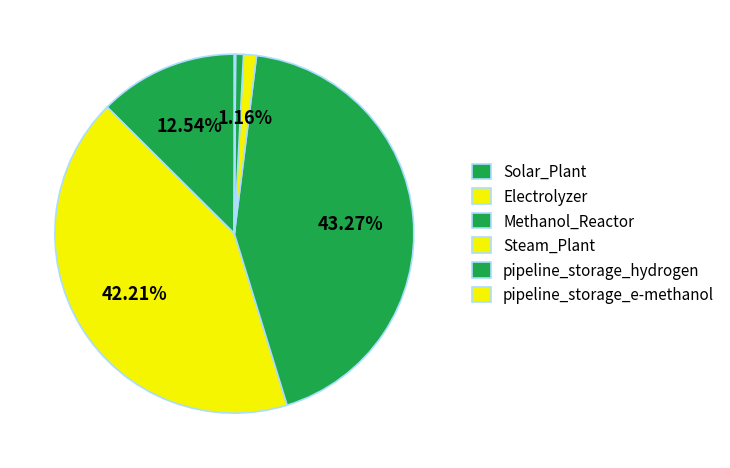

Rank the categories by value from highest to lowest.

Methanol_Reactor, Electrolyzer, Solar_Plant, Steam_Plant, pipeline_storage_hydrogen, pipeline_storage_e-methanol